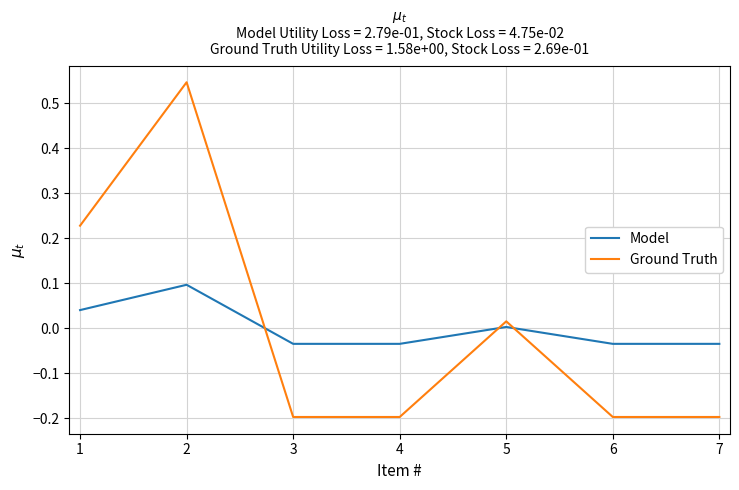

Rank the series by their maximum value, from lowest to highest.

Model, Ground Truth